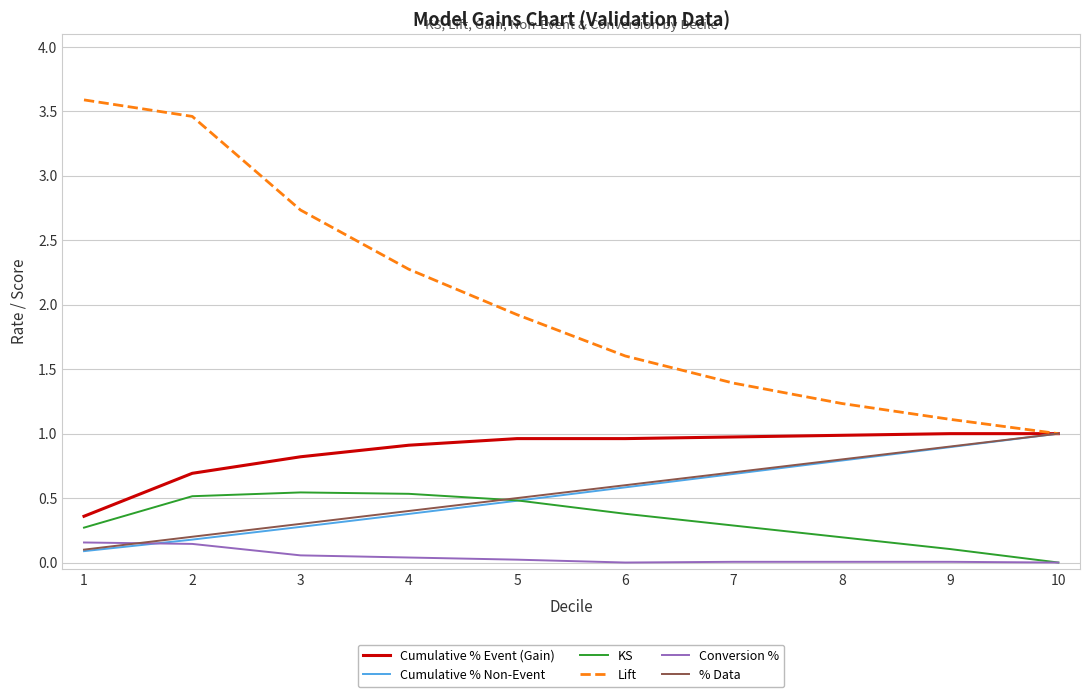

What is the maximum value for % Data?

1.0